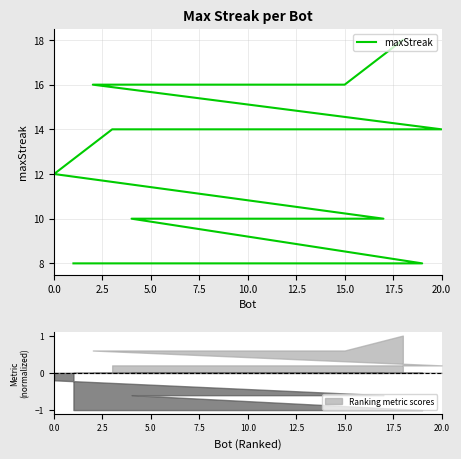

True or false: the data shows 15 at 12.

False